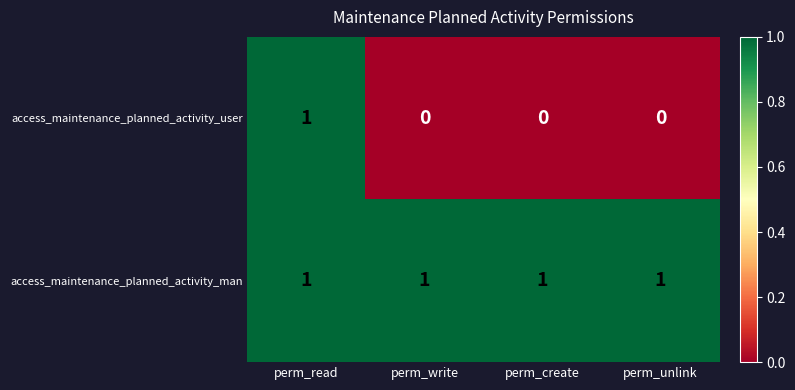

Reading left to right, list all the values displayed in this chart.

access_maintenance_planned_activity_user: 1	0	0	0
access_maintenance_planned_activity_man: 1	1	1	1